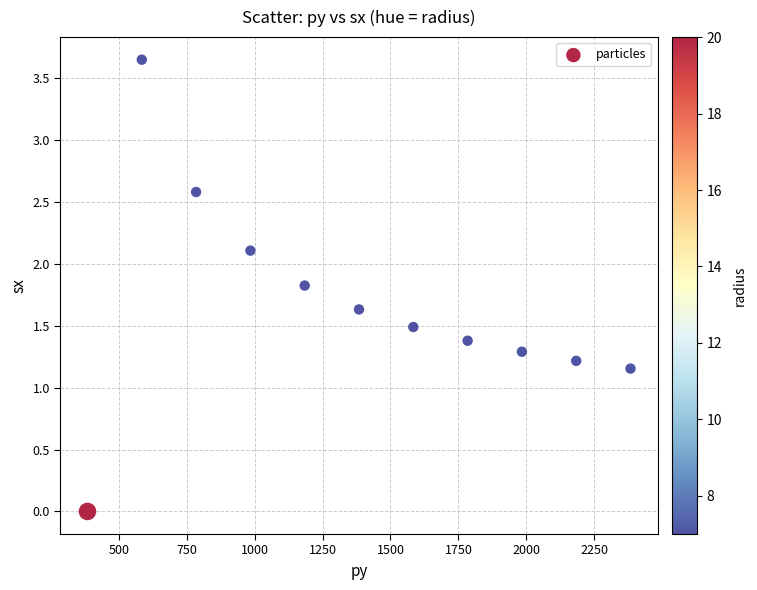

What is the average X value?

1384.0